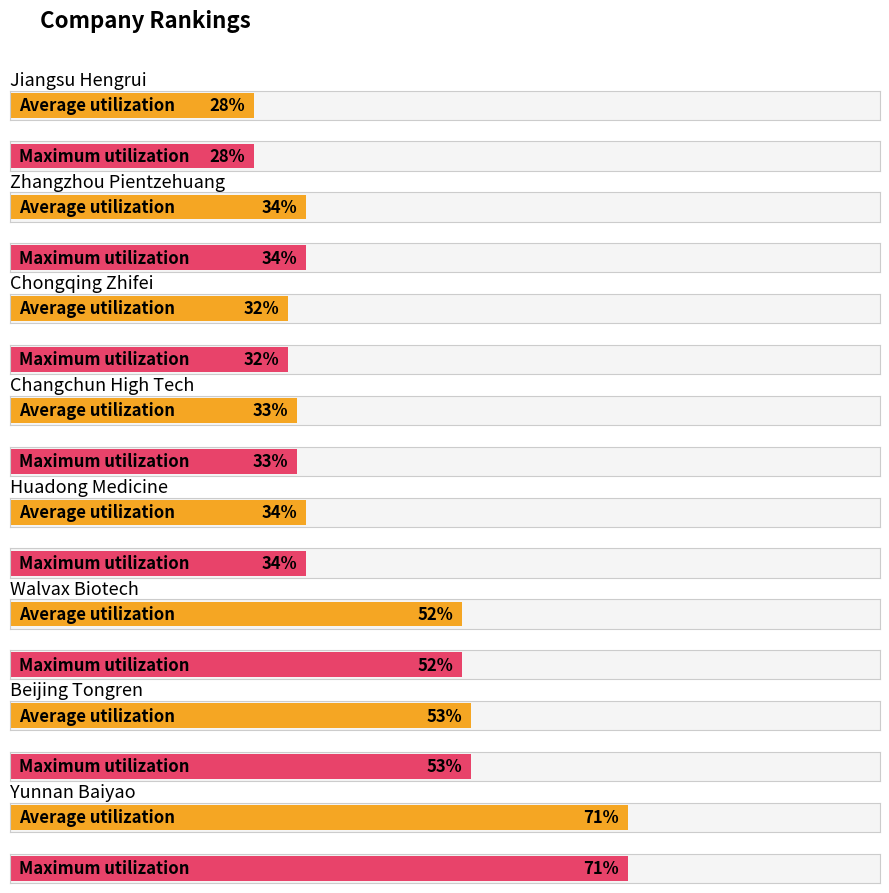

Which has a higher value, Yunnan Baiyao or Changchun High Tech?

Yunnan Baiyao